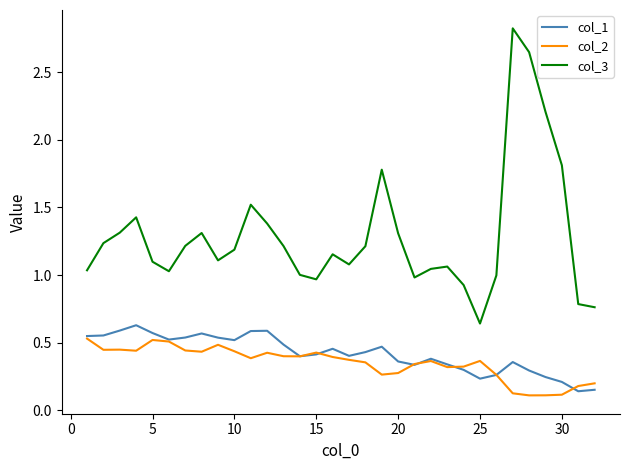

Which series has the largest range (max minus min)?

col_3